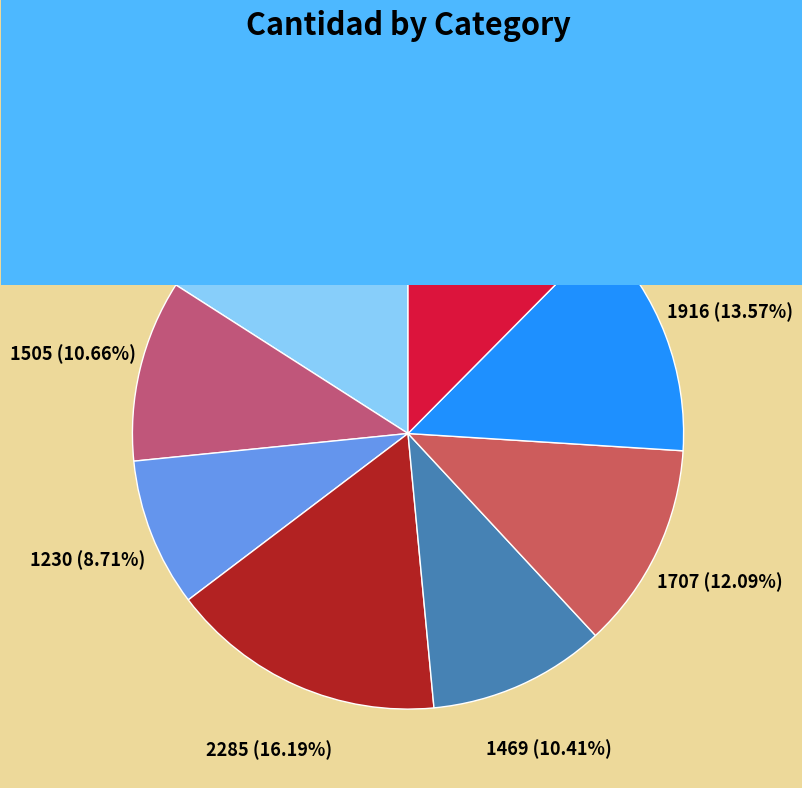

Count the number of slices in the pie.

8